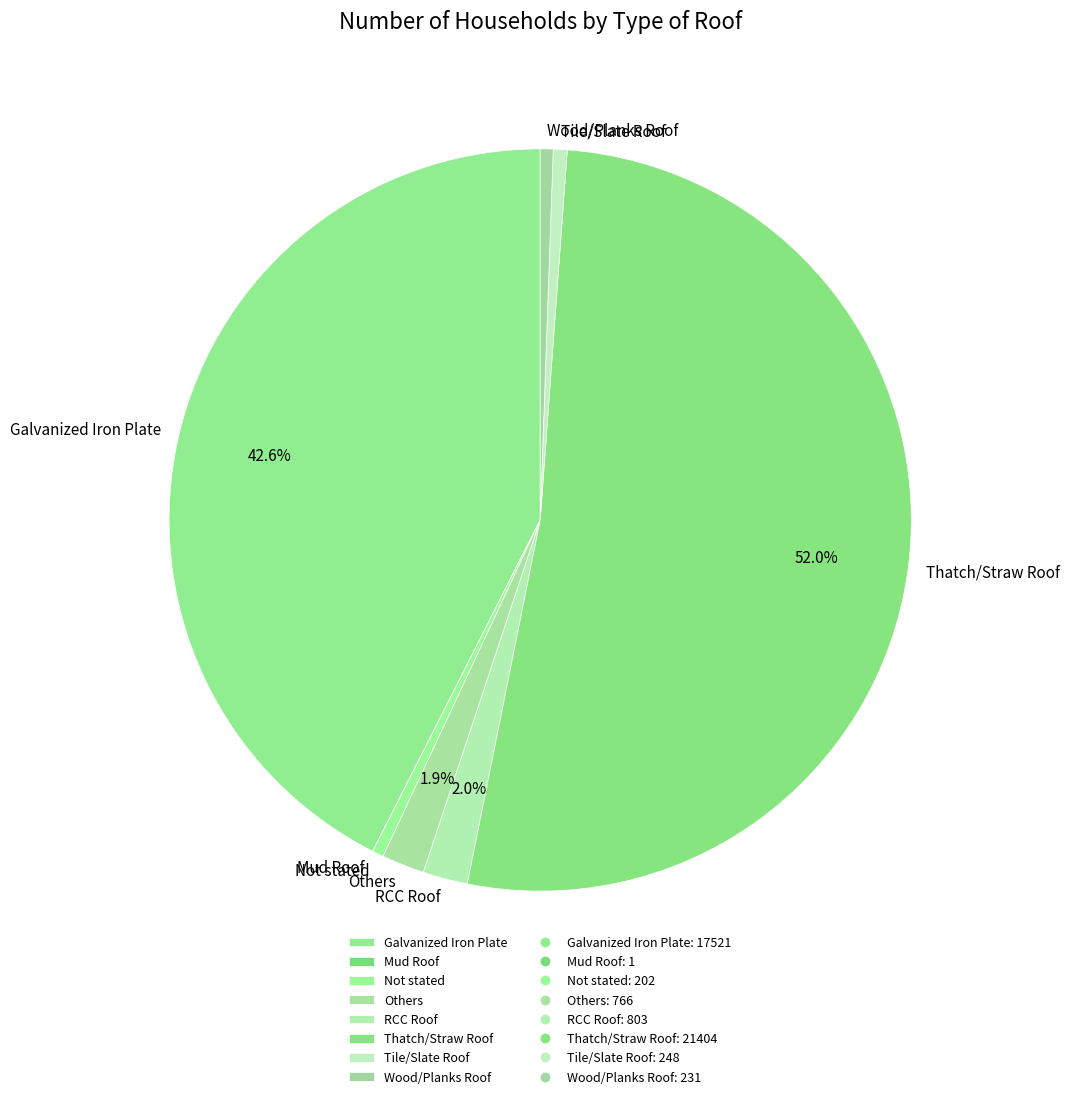

Which slice is the largest?

Thatch/Straw Roof